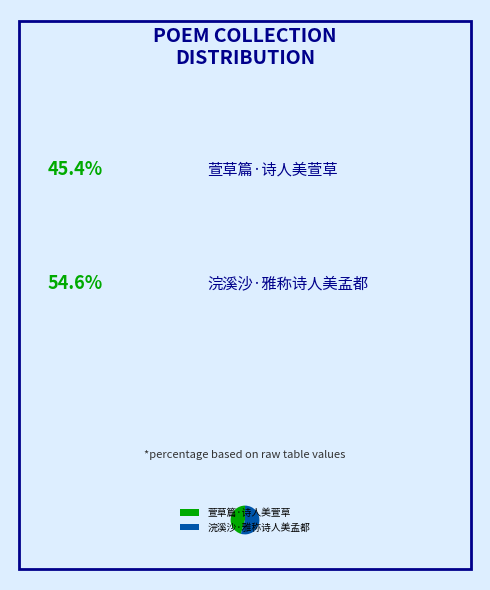

True or false: 浣溪沙·雅称诗人美孟都 accounts for 55% of the total.

True